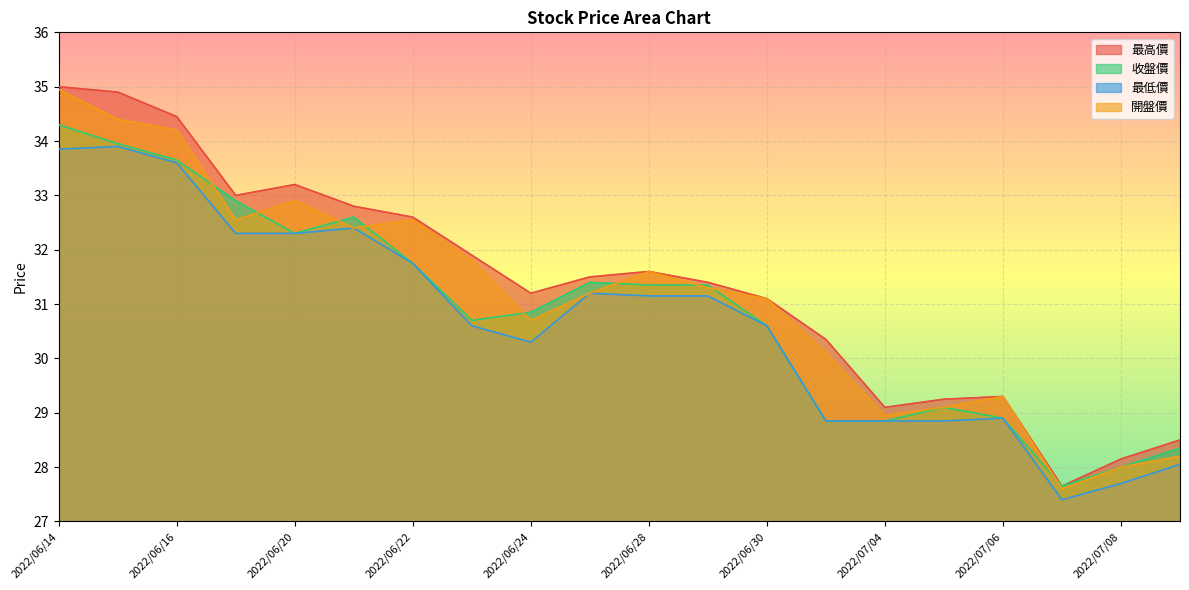

What position from the left is 2022/07/04?

15